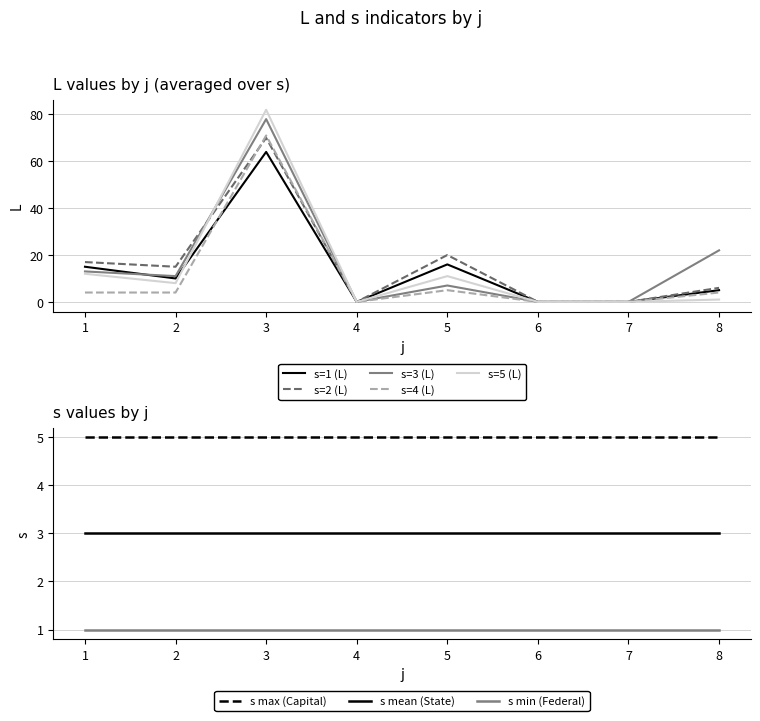

The s=1 (L) series shows -20 at 7. True or false?

False